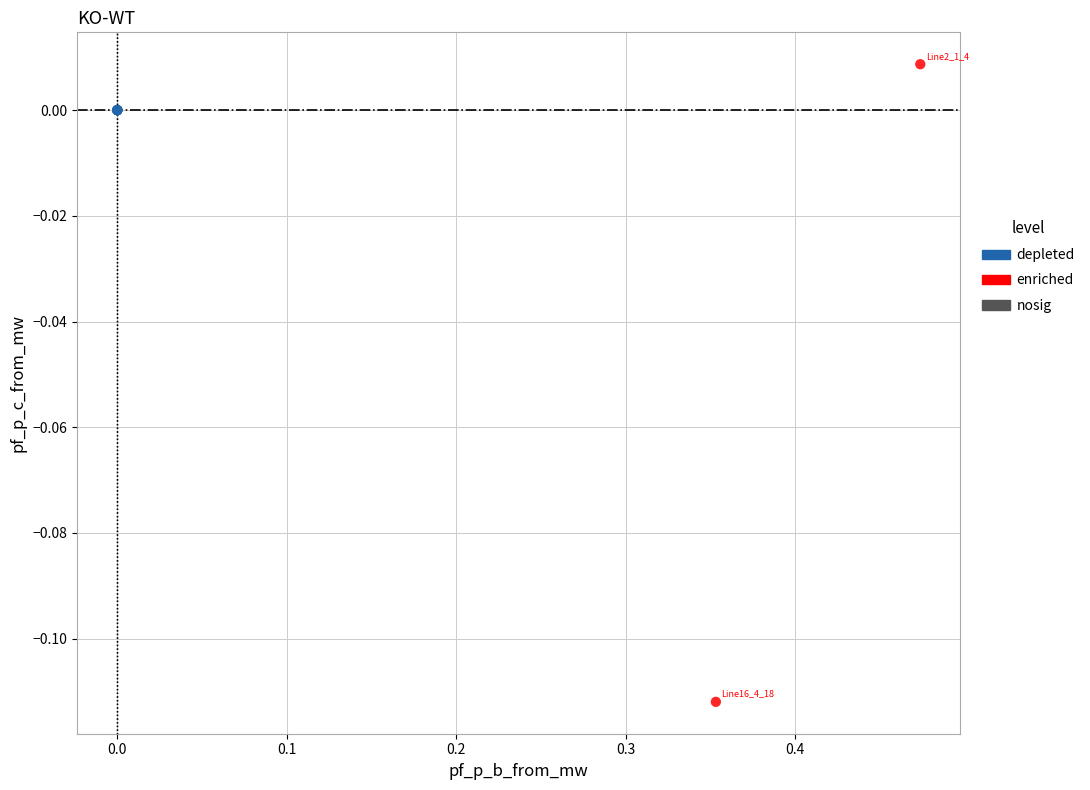

Which series reaches the maximum Y coordinate?

enriched